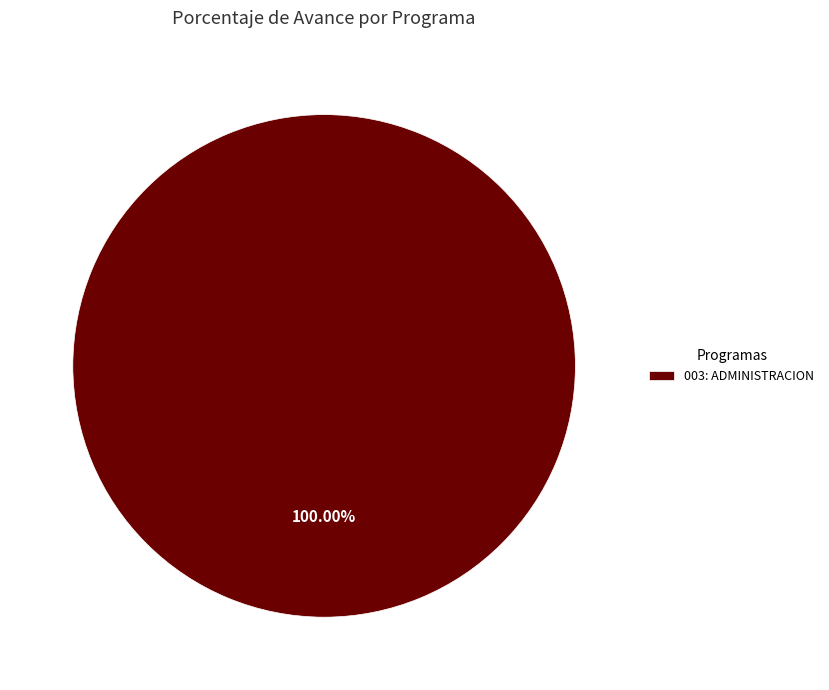

Is there a majority slice in this chart?

Yes